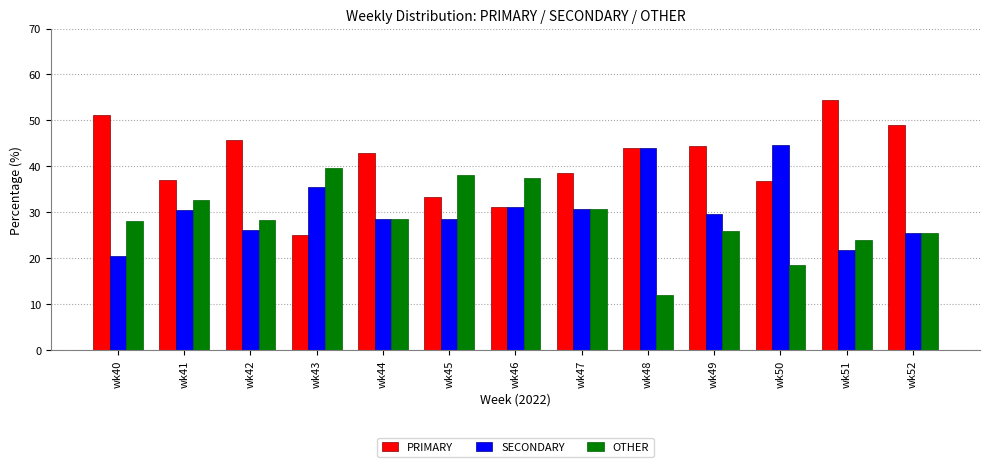

How many distinct data groups are displayed?

3